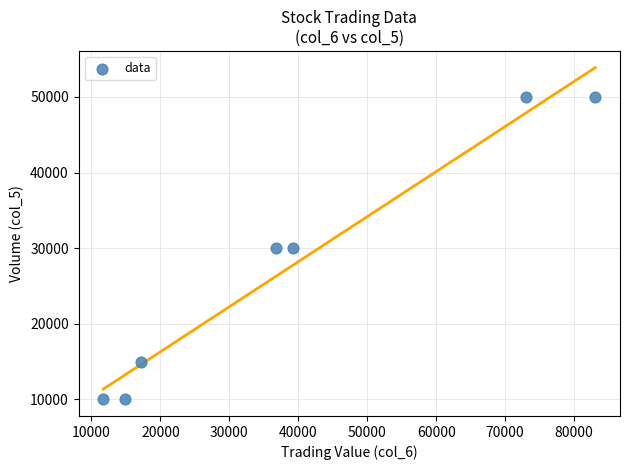

What is the range of X values (max minus min)?

71400